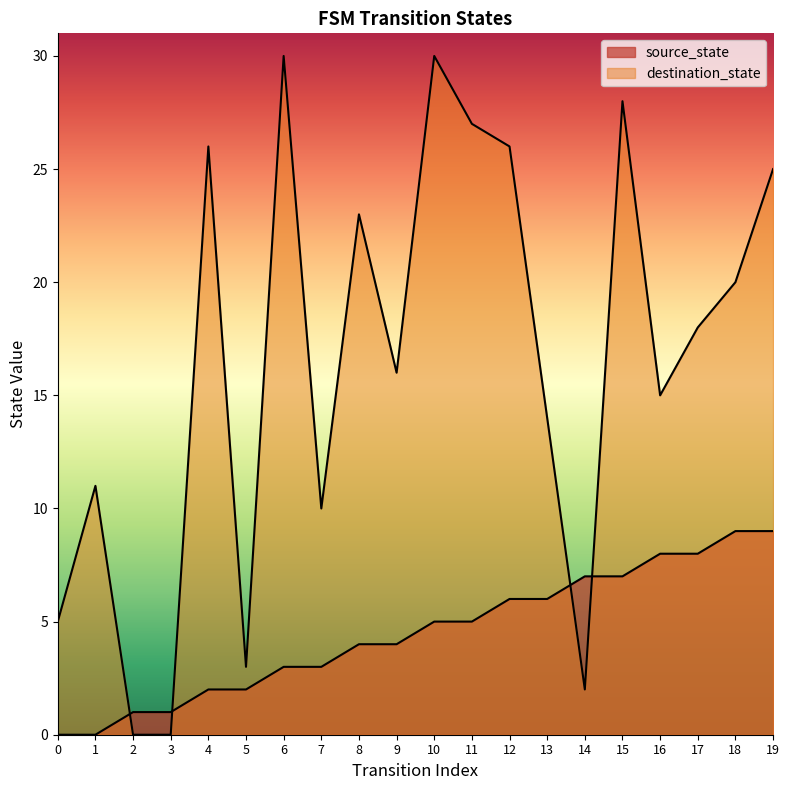

List the labels in order of destination_state value, largest first.

6, 10, 15, 11, 4, 12, 19, 8, 18, 17, 9, 16, 13, 1, 7, 0, 5, 14, 2, 3